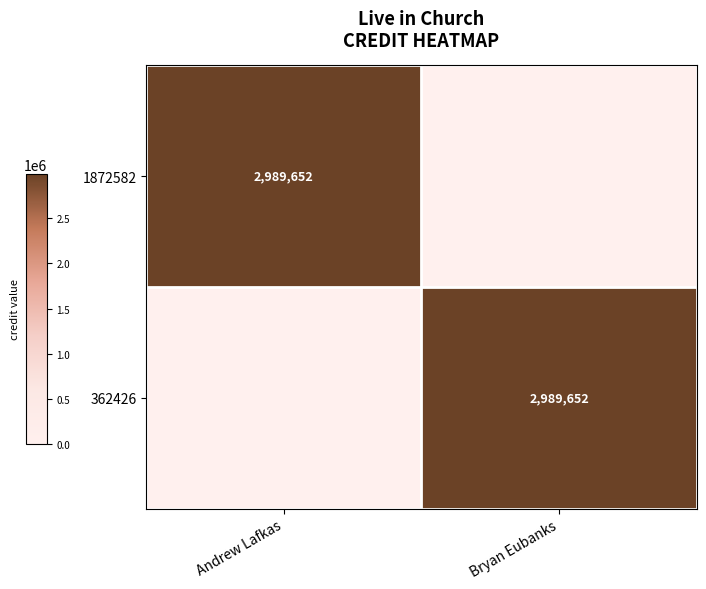

The value of 362426 at Bryan Eubanks is 1084349. True or false?

False